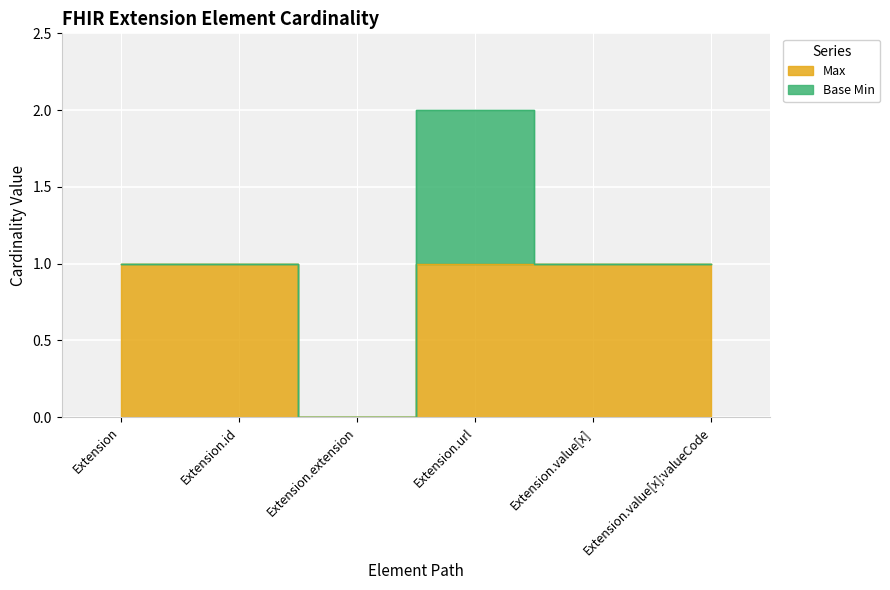

Reading left to right, list all the values displayed in this chart.

1	1	0	1	1	1